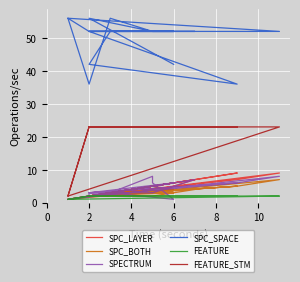

How many lines are shown in the chart?

6